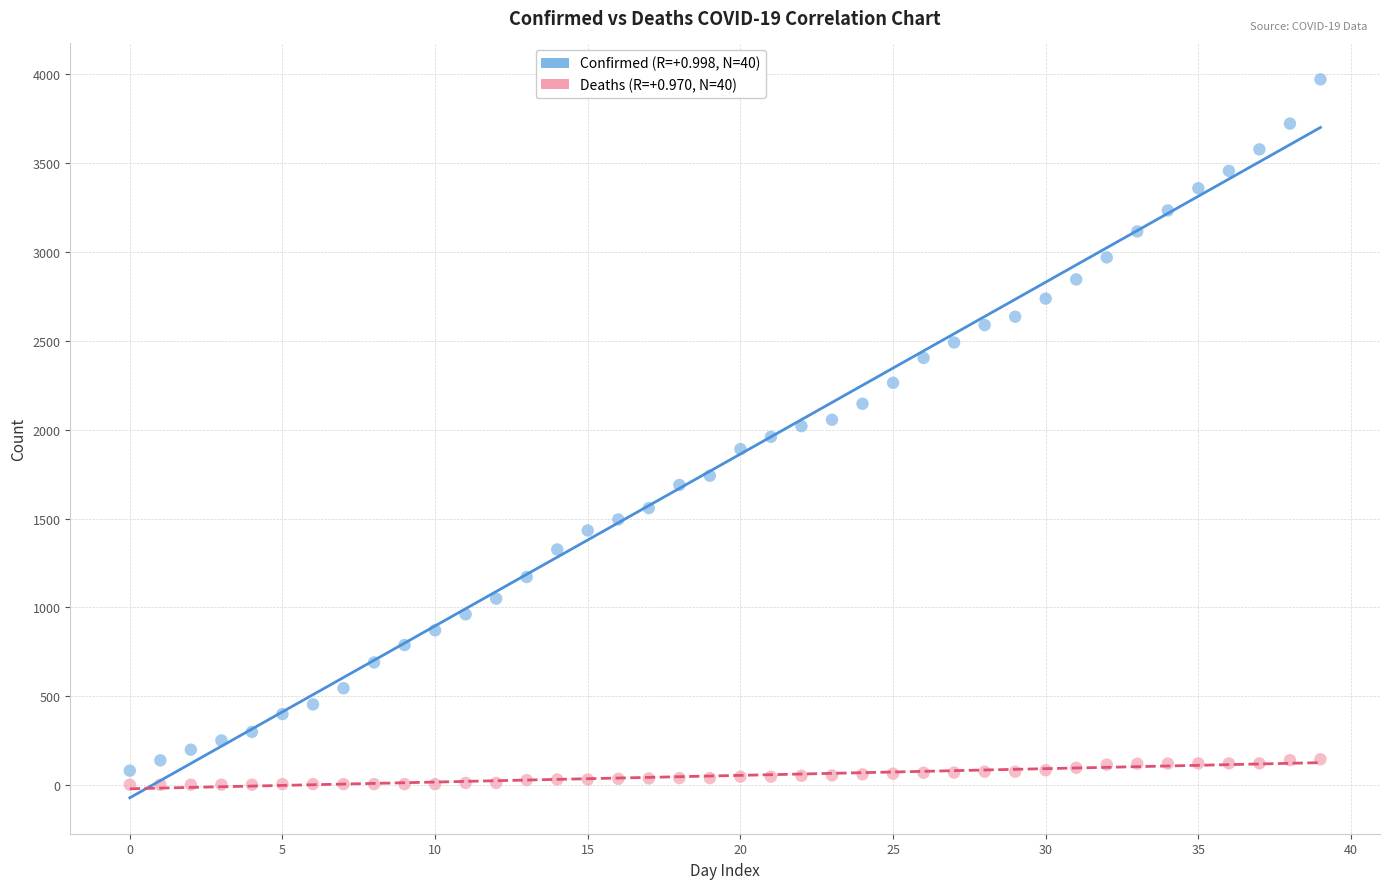

Across all data points, what is the range of Y values (max minus min)?

3970